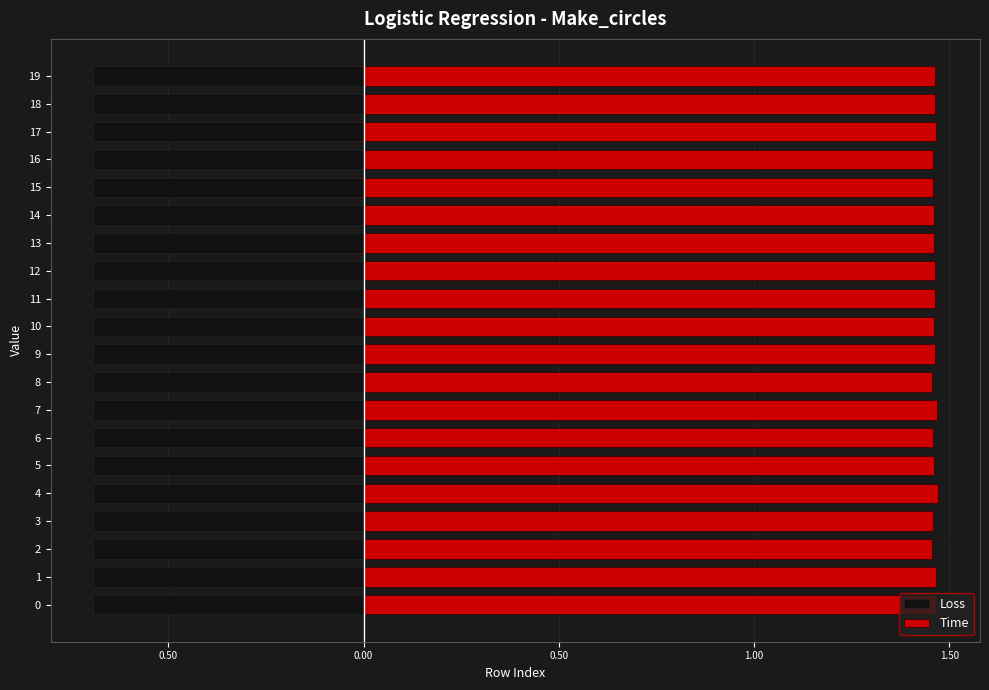

What is the maximum value for Time?

1.5